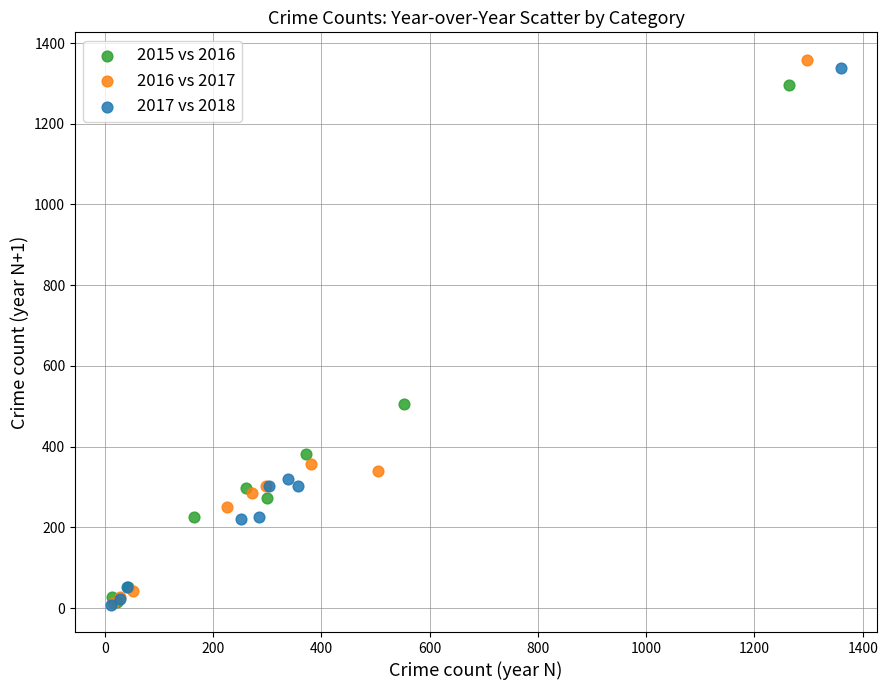

Which series has the widest spread of Y values?

2016 vs 2017